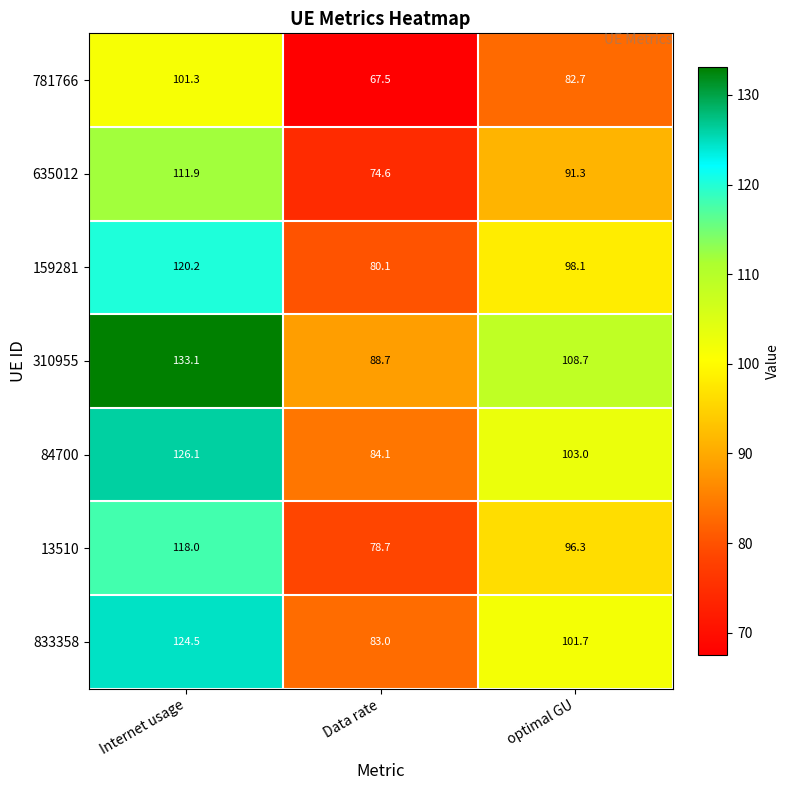

What is the greatest value displayed?

133.1